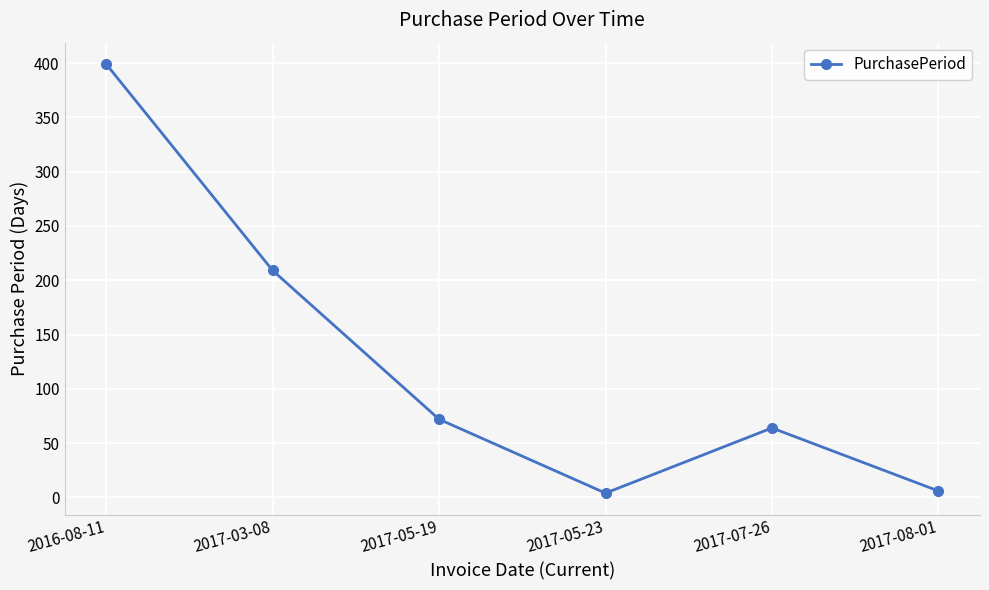

The value at 2016-08-11 is 122. True or false?

False